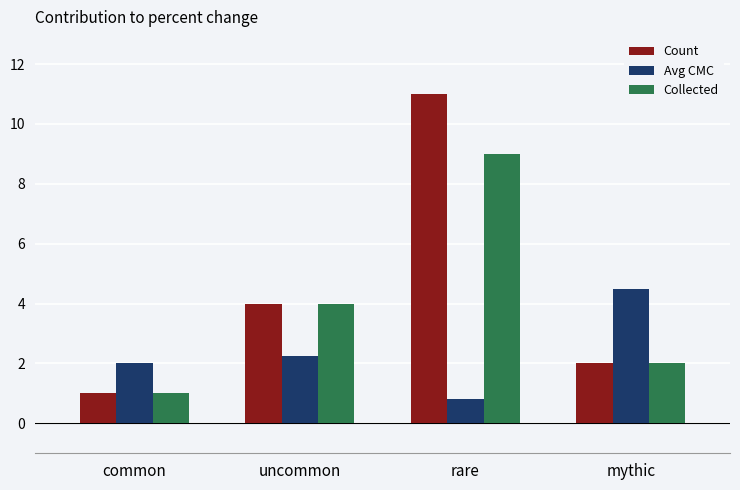

What are all the series names shown in the legend?

Count, Avg CMC, Collected